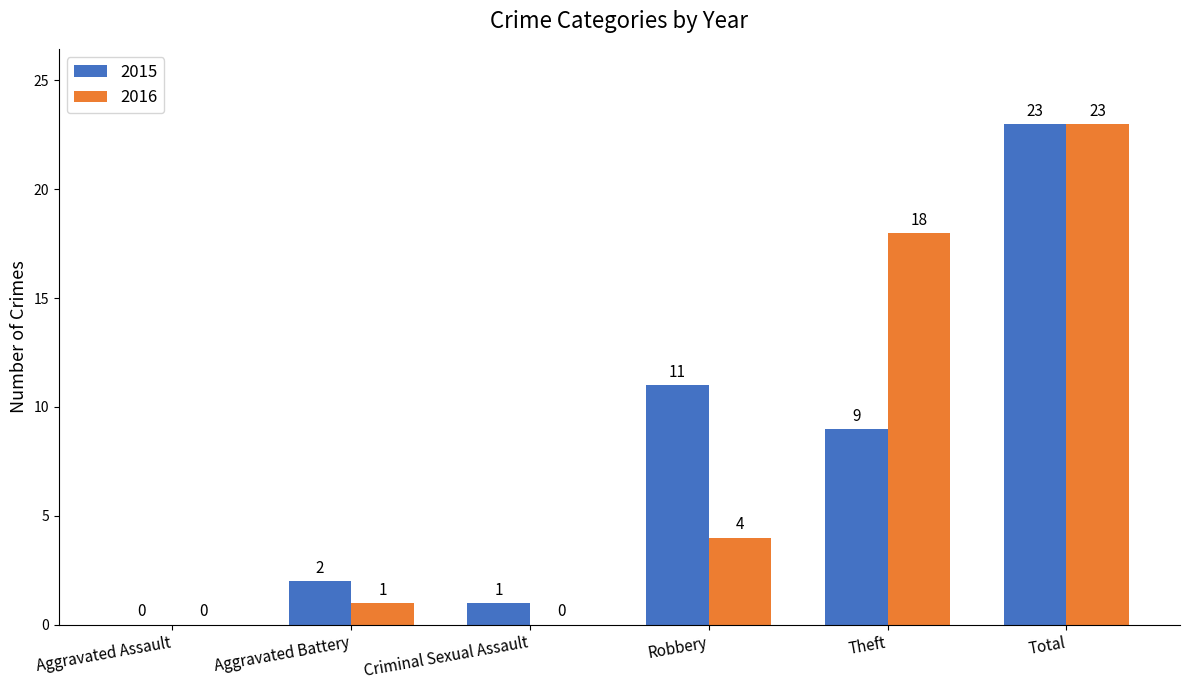

Is the value of 2015 at Aggravated Assault greater than the value of 2016 at Robbery?

No